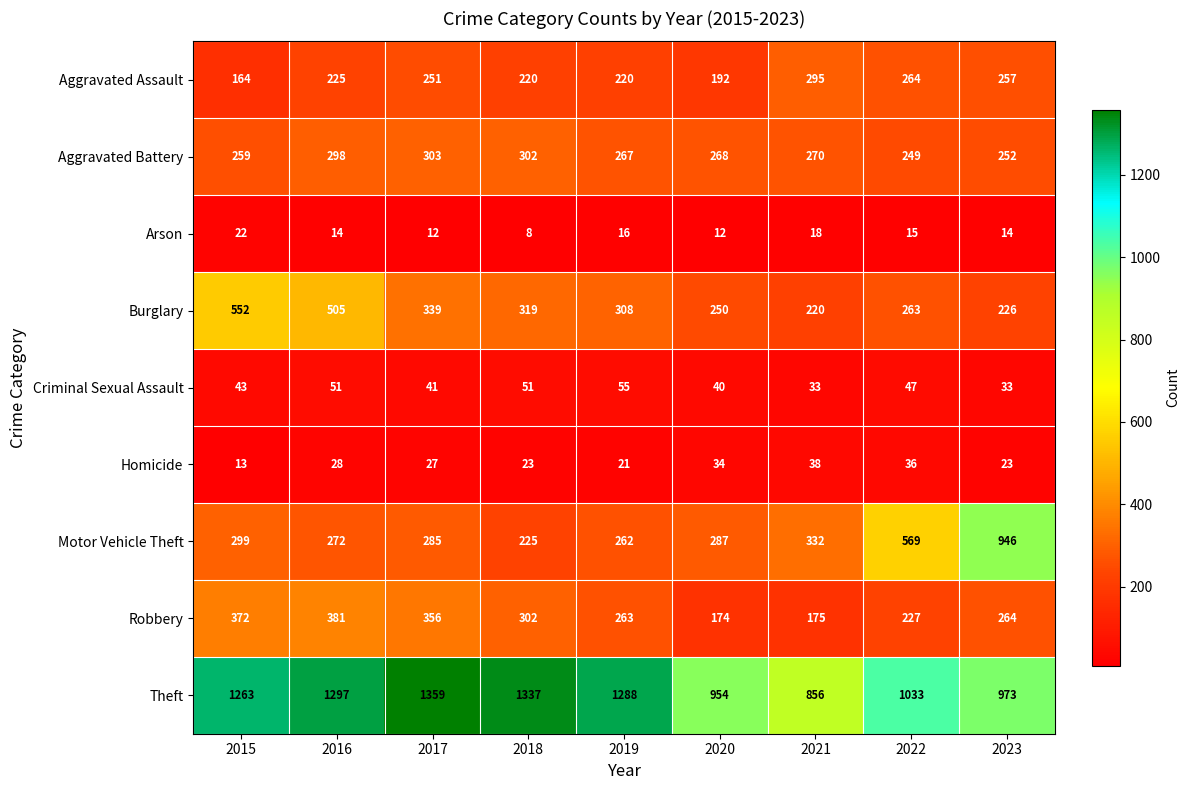

What is the spread (max minus min) of values at 2023?

959